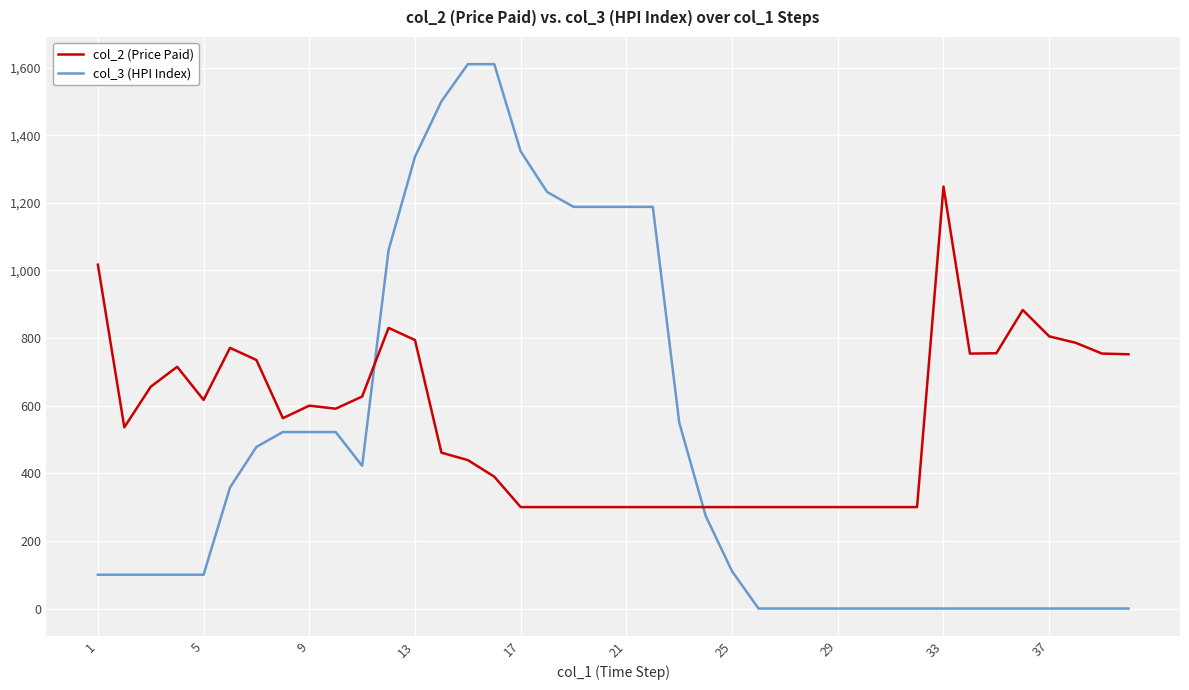

Rank the series by their average value, from highest to lowest.

col_2 (Price Paid), col_3 (HPI Index)